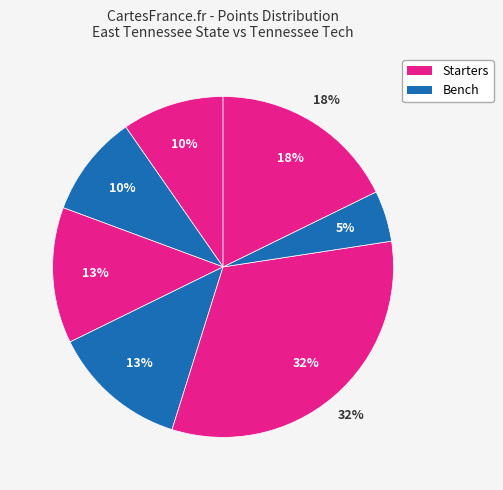

Is B. Jancek the majority of the pie?

No